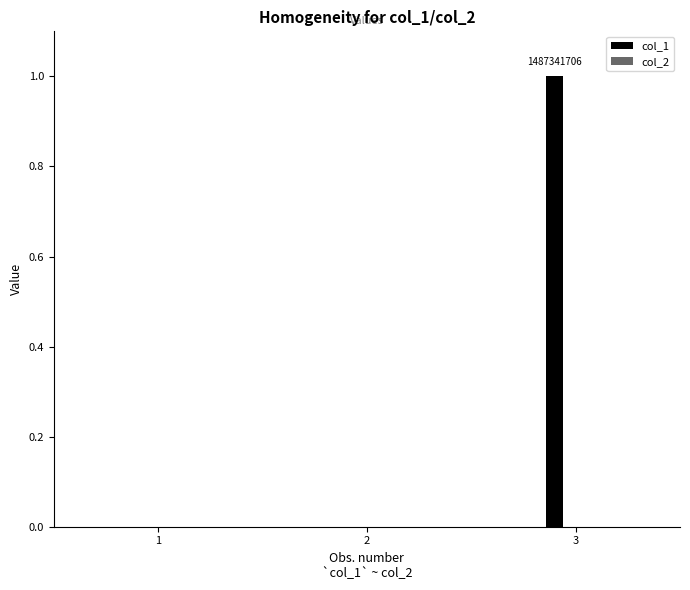

List the series in order of their peak value, lowest first.

col_2, col_1